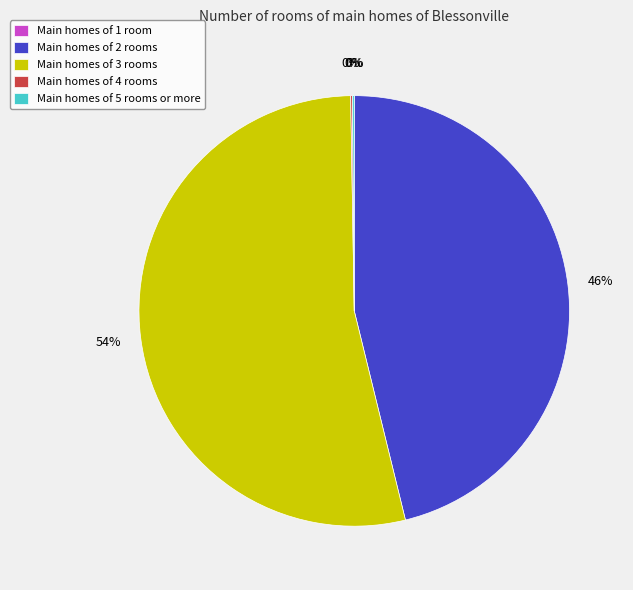

Which category has the biggest portion of the pie?

Main homes of 3 rooms